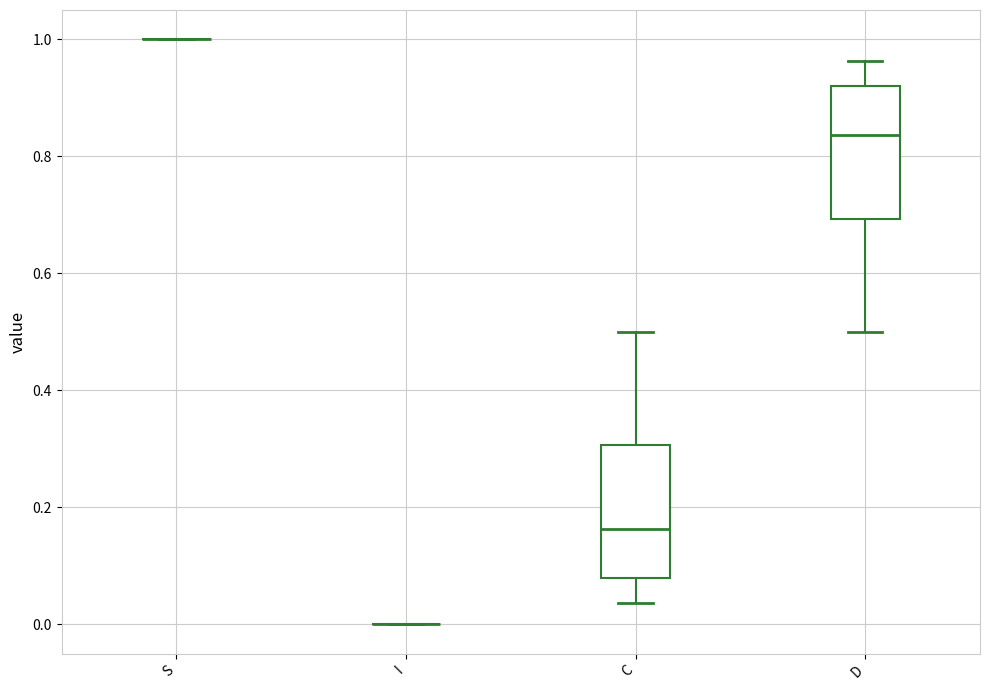

Reading left to right, transcribe this box plot: for each box, give where its median line is, the range the box spans, and where its two whiskers end, as read against the y-axis. The values are not printed on the chart, so give them approximately, as read against the axis.

S: box collapsed to a line at 1.00, whiskers 1.00 to 1.00
I: box collapsed to a line at 0.00, whiskers 0.00 to 0.00
C: median 0.16, box 0.08 to 0.30, whiskers 0.04 to 0.50
D: median 0.84, box 0.70 to 0.92, whiskers 0.50 to 0.96